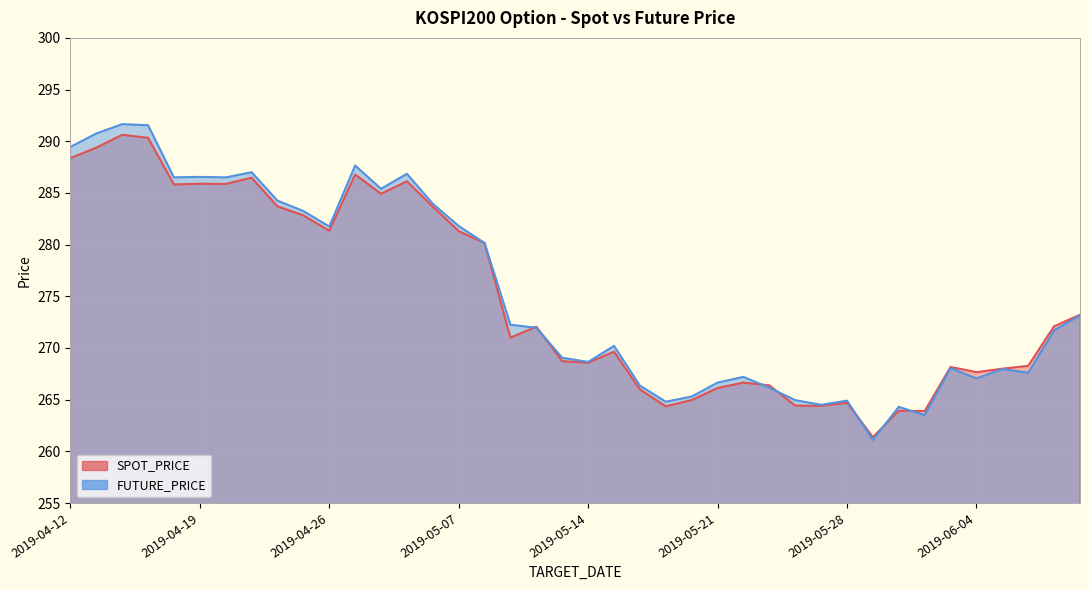

What position from the right is 2019-05-23?

13